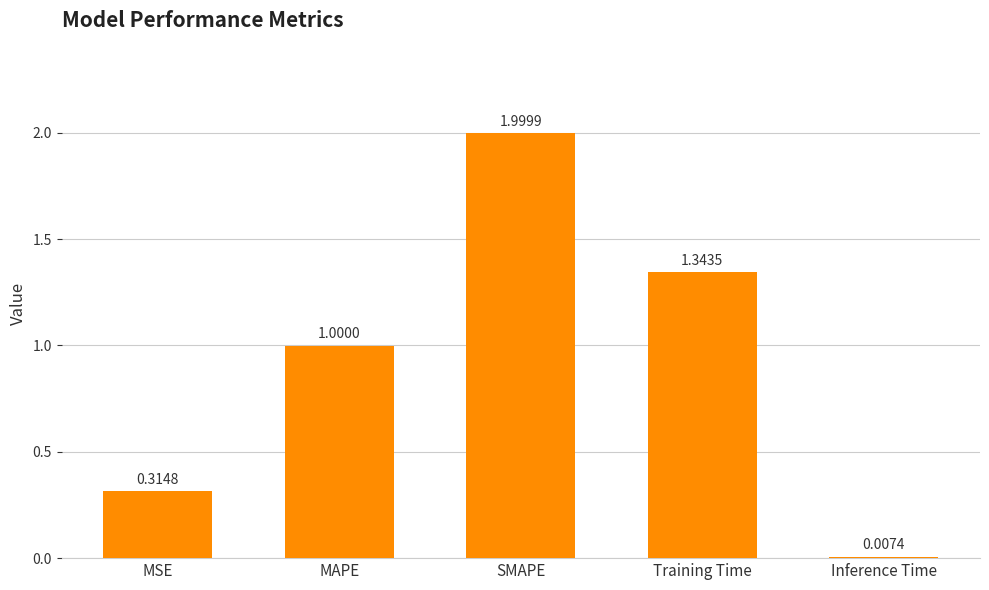

Which has a higher value, Training Time or Inference Time?

Training Time